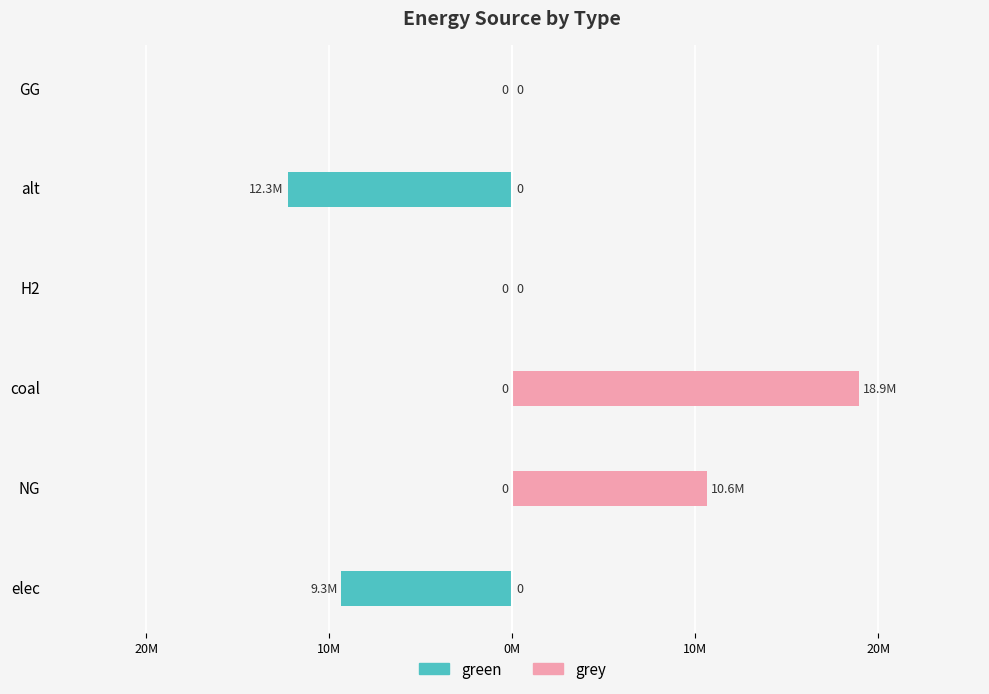

Does the chart contain stacked bars?

No